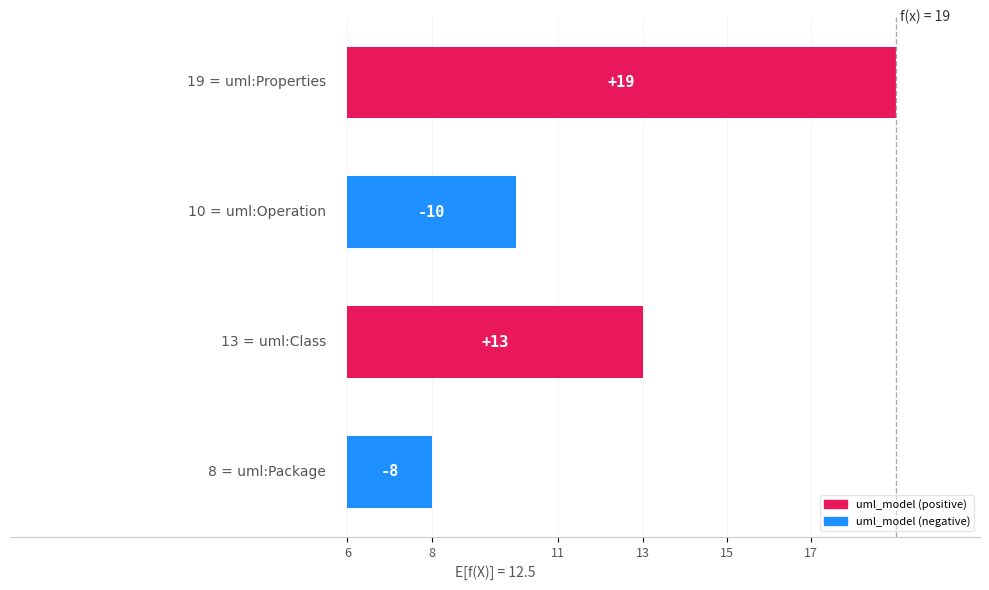

Which has a higher value, 6 or 13?

13